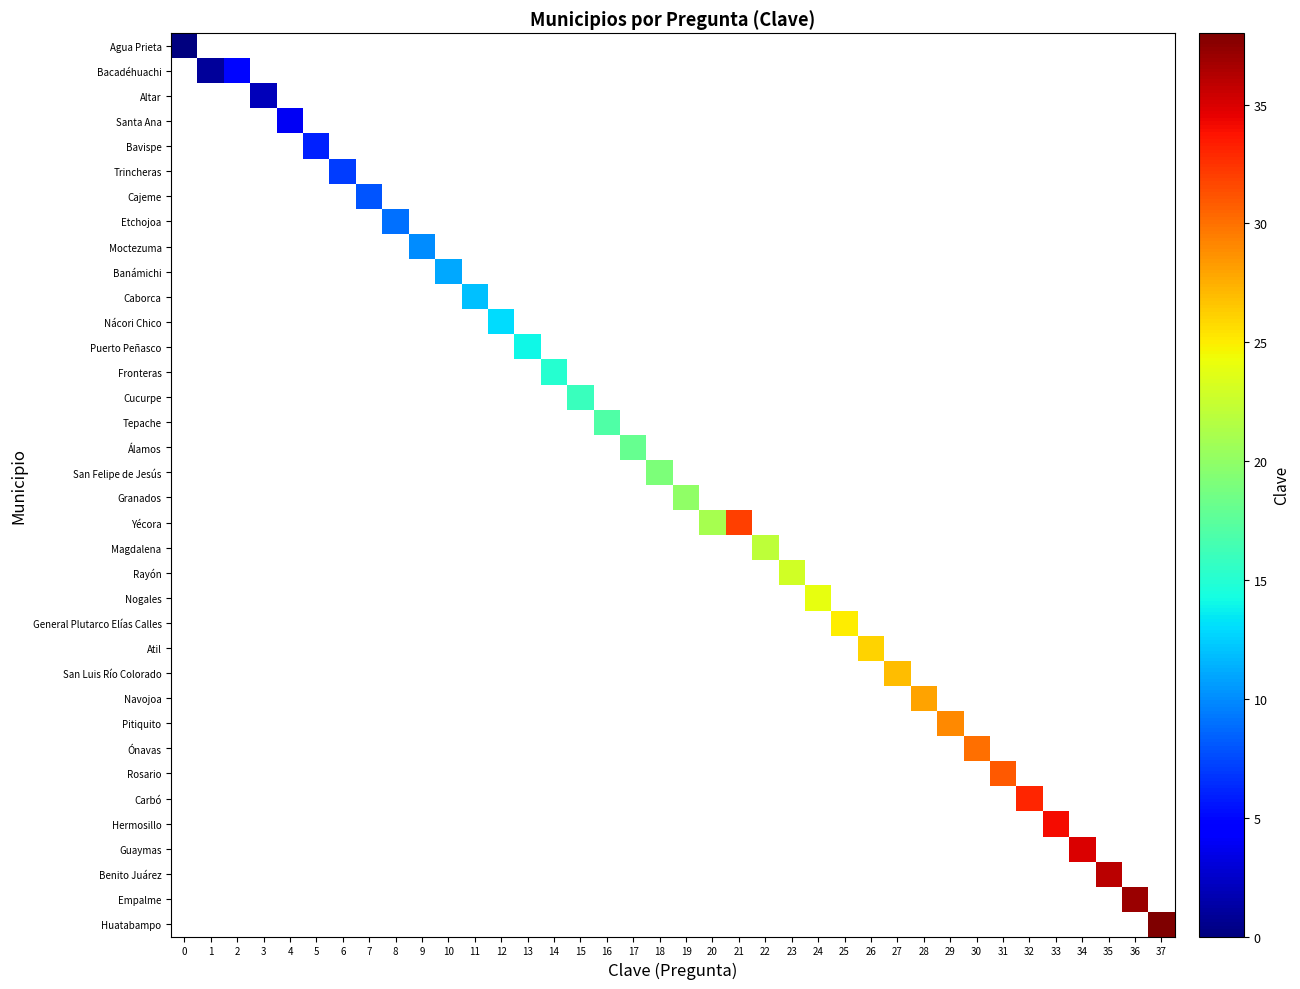

At how many categories does at least one series exceed 7?

31